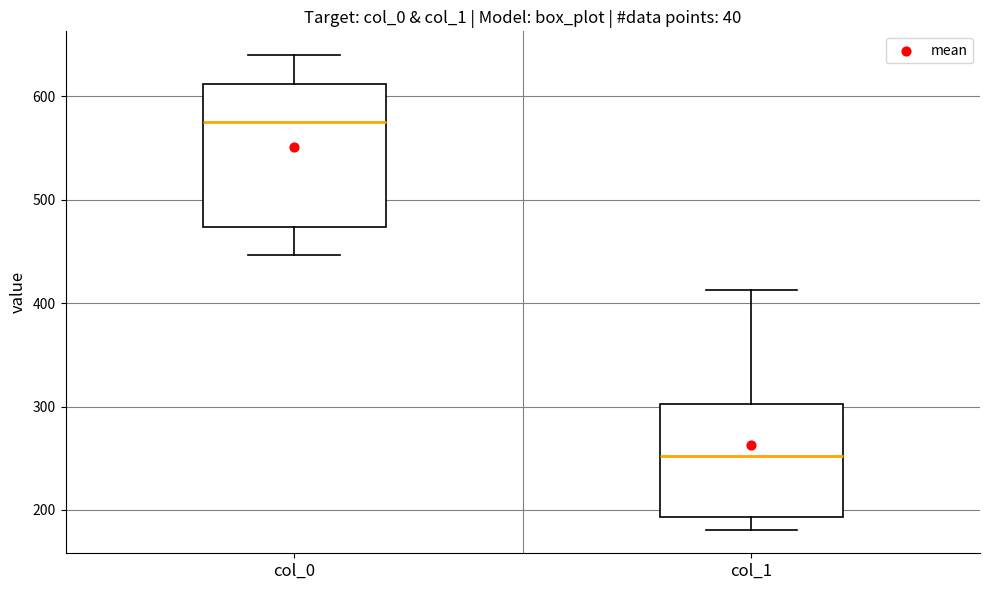

Which box is the tallest, from its lower edge to its upper edge?

col_0